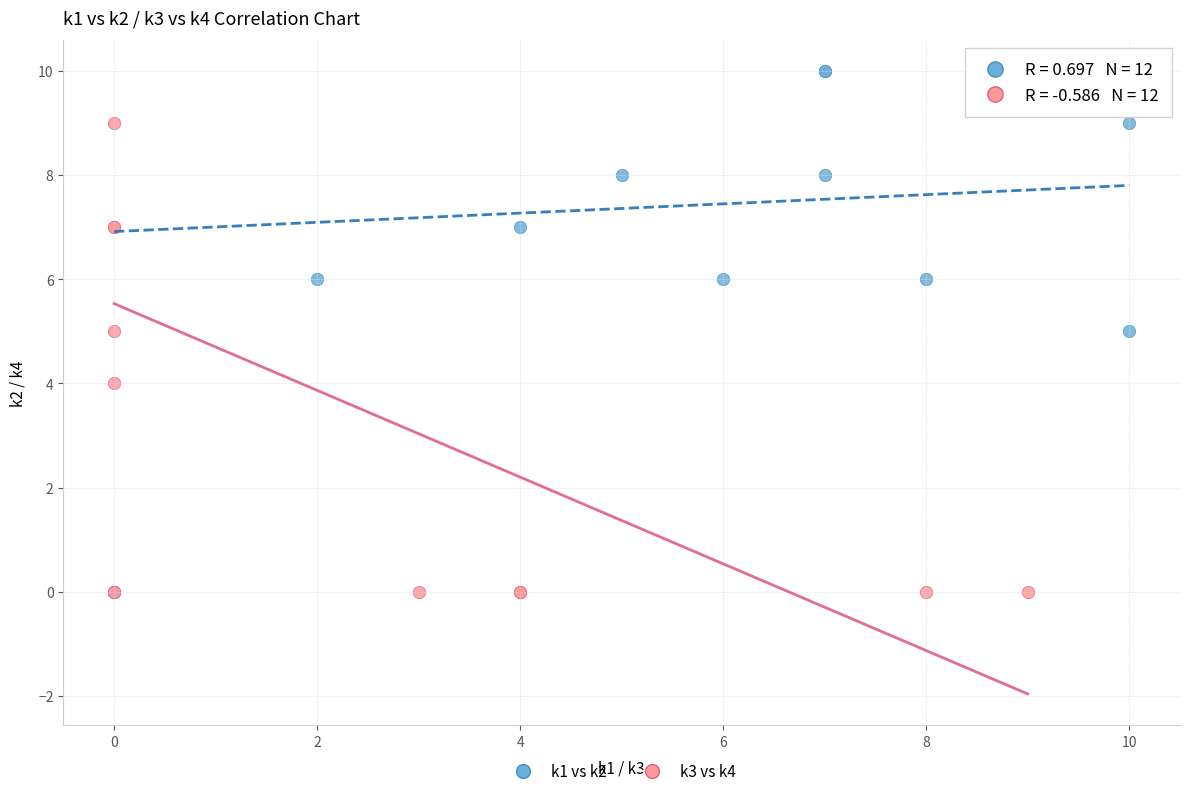

Which series has the widest spread of Y values?

k1 vs k2